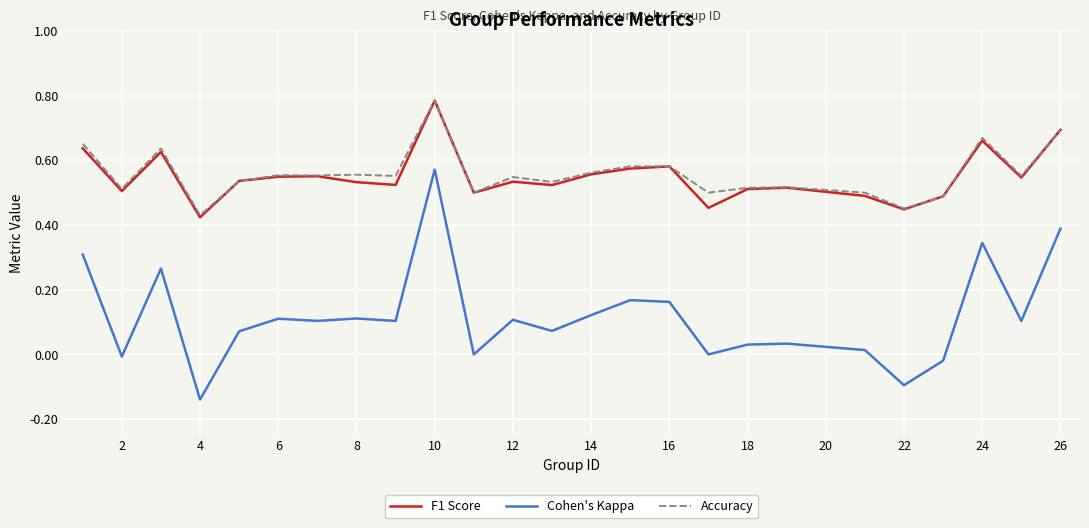

Which series has the largest range (max minus min)?

Cohen's Kappa